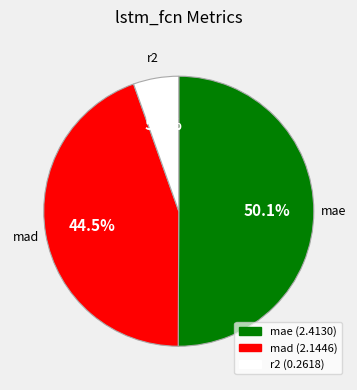

Rank the categories by value from lowest to highest.

r2, mad, mae